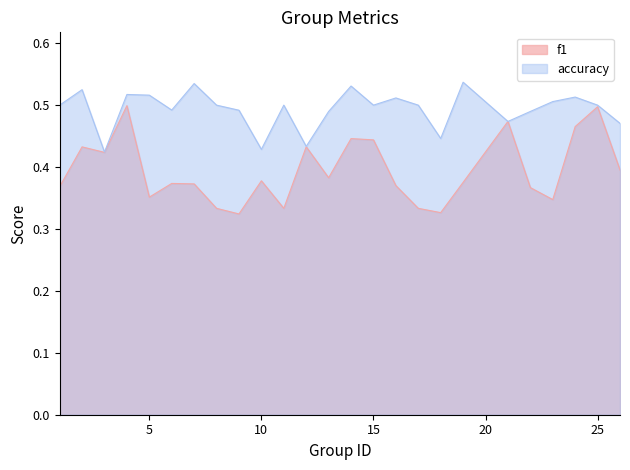

Which category has the lowest value across all series?

9